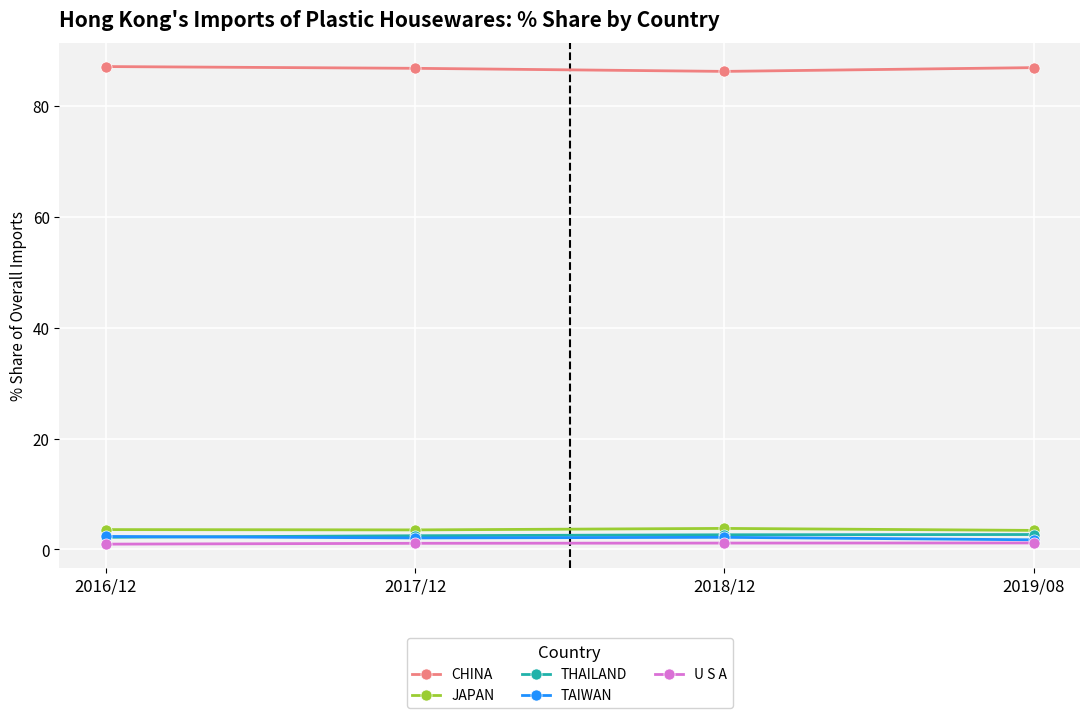

Which series has the largest total across all categories?

CHINA